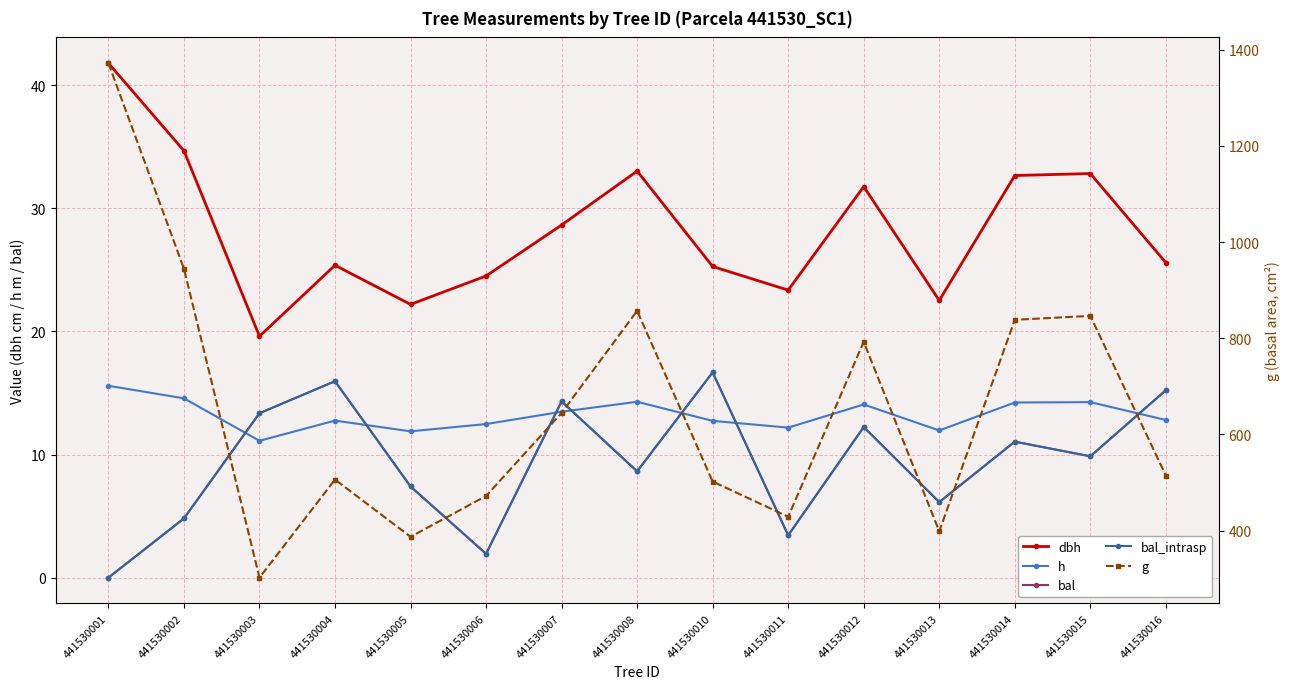

How many data points does each series have?

15